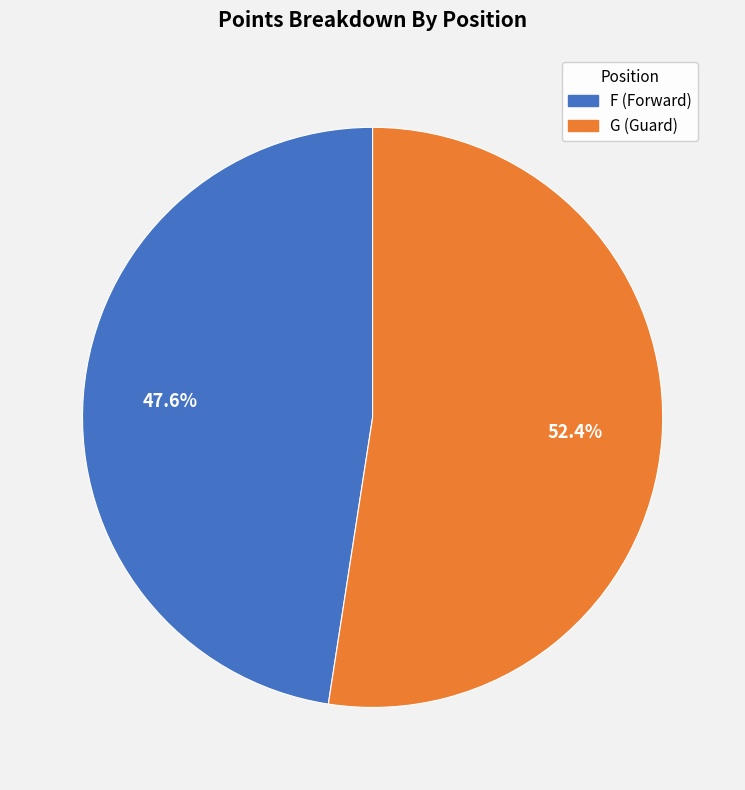

To the nearest percent, what percentage of the pie is G?

52%